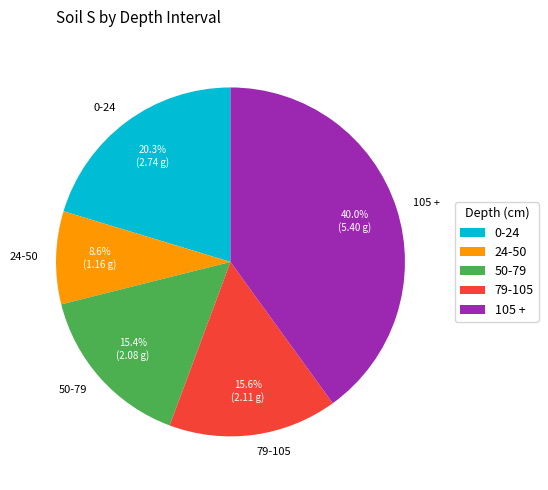

To the nearest percent, what portion does 24-50 represent?

9%